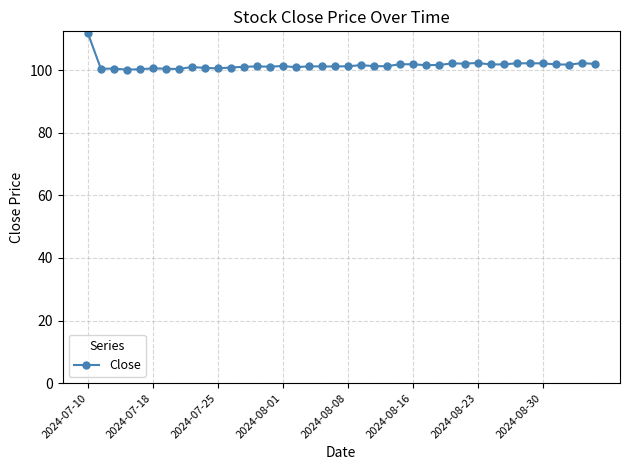

What is the value of the 19th point from the left?

101.2